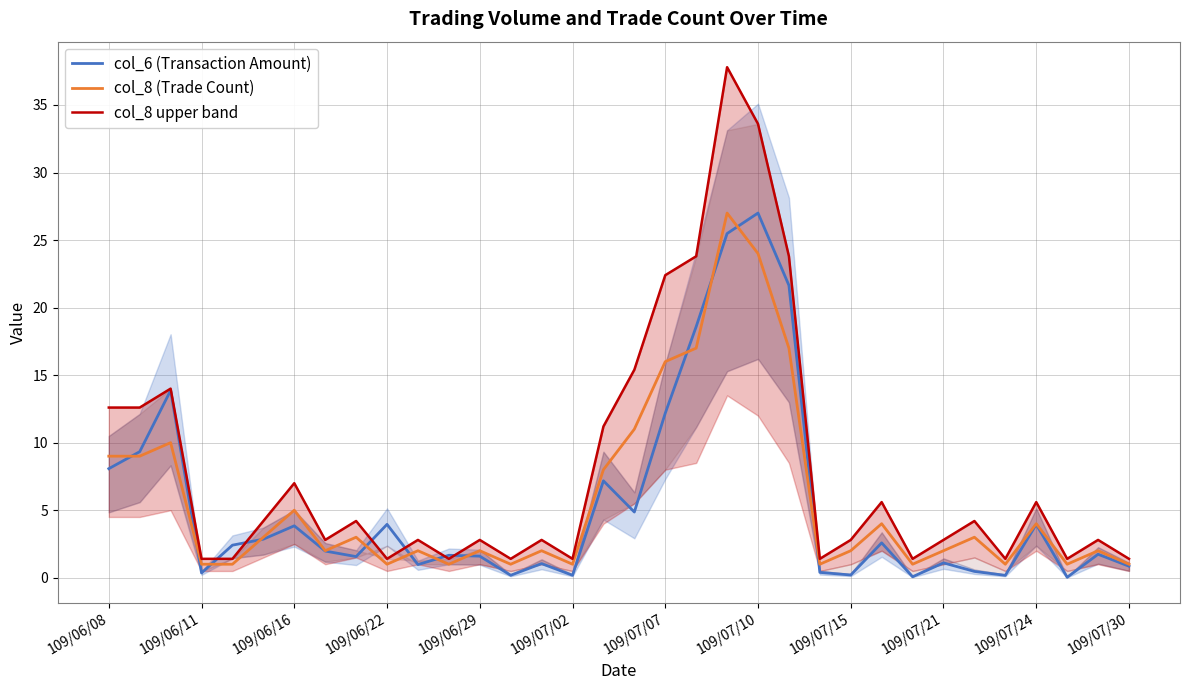

What is the minimum value for col_8 (Trade Count)?

1.0